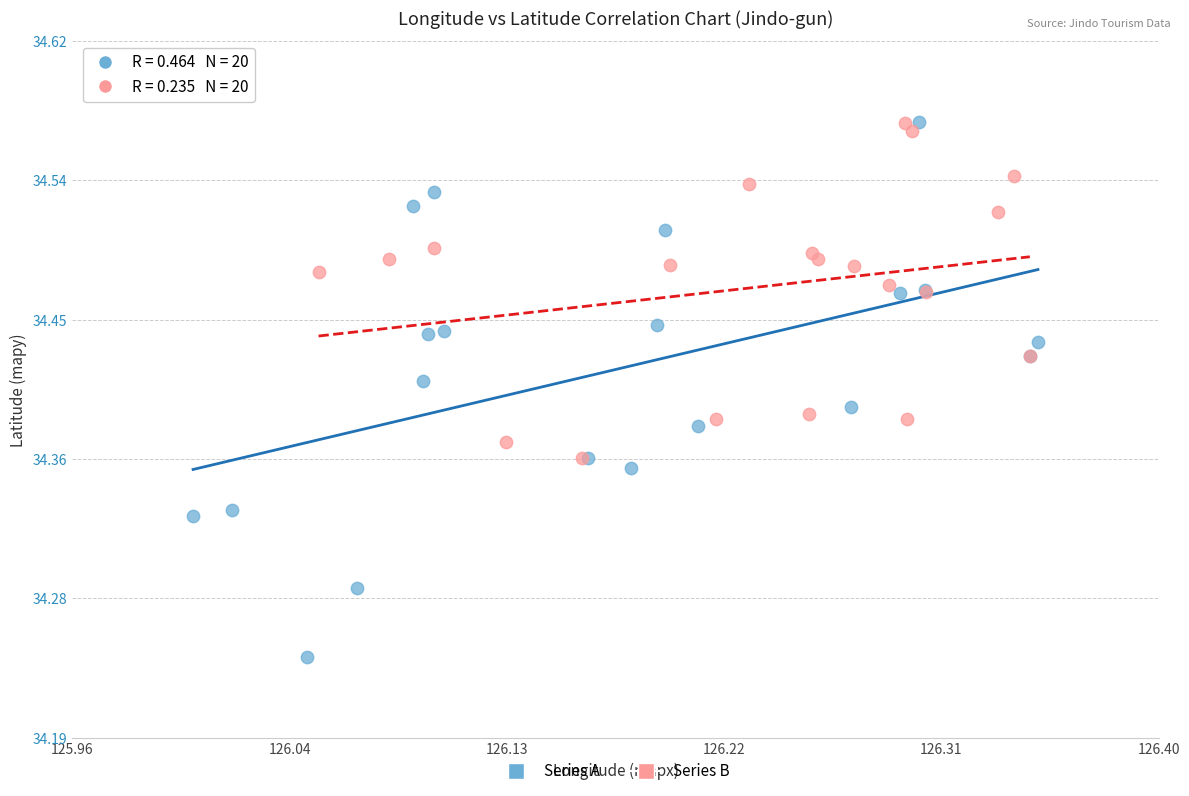

Which series has the widest spread of Y values?

Series A